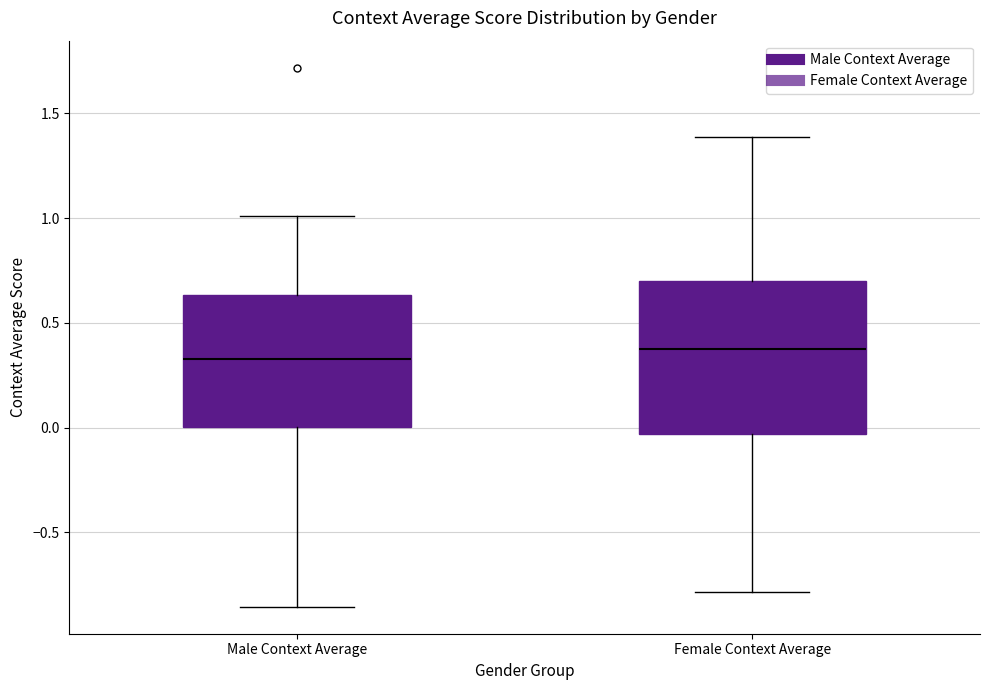

Which box is the tallest, from its lower edge to its upper edge?

Female Context Average